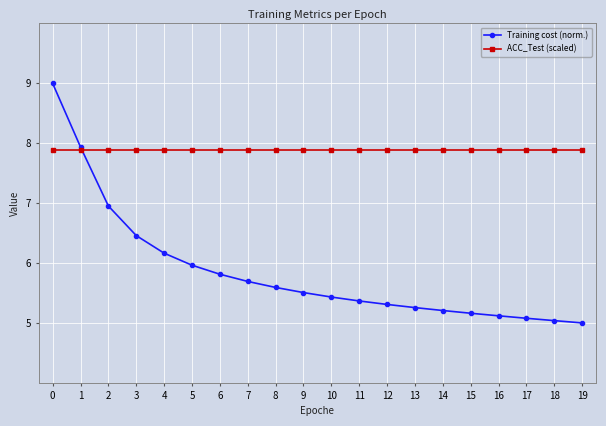

True or false: ACC_Test (scaled) has a value of 4.4 at 18.

False